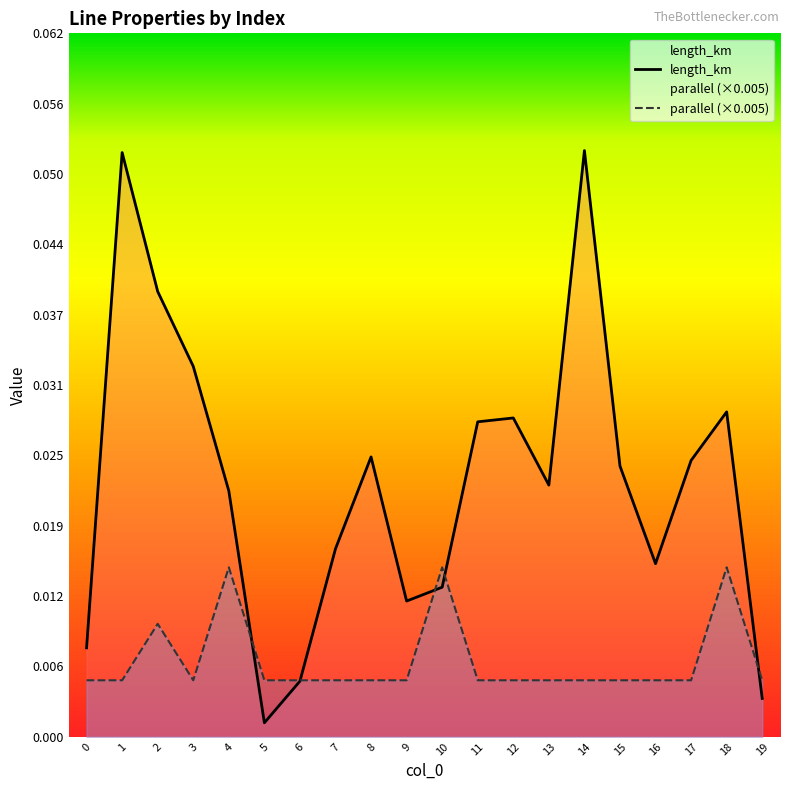

Which series has the largest range (max minus min)?

length_km